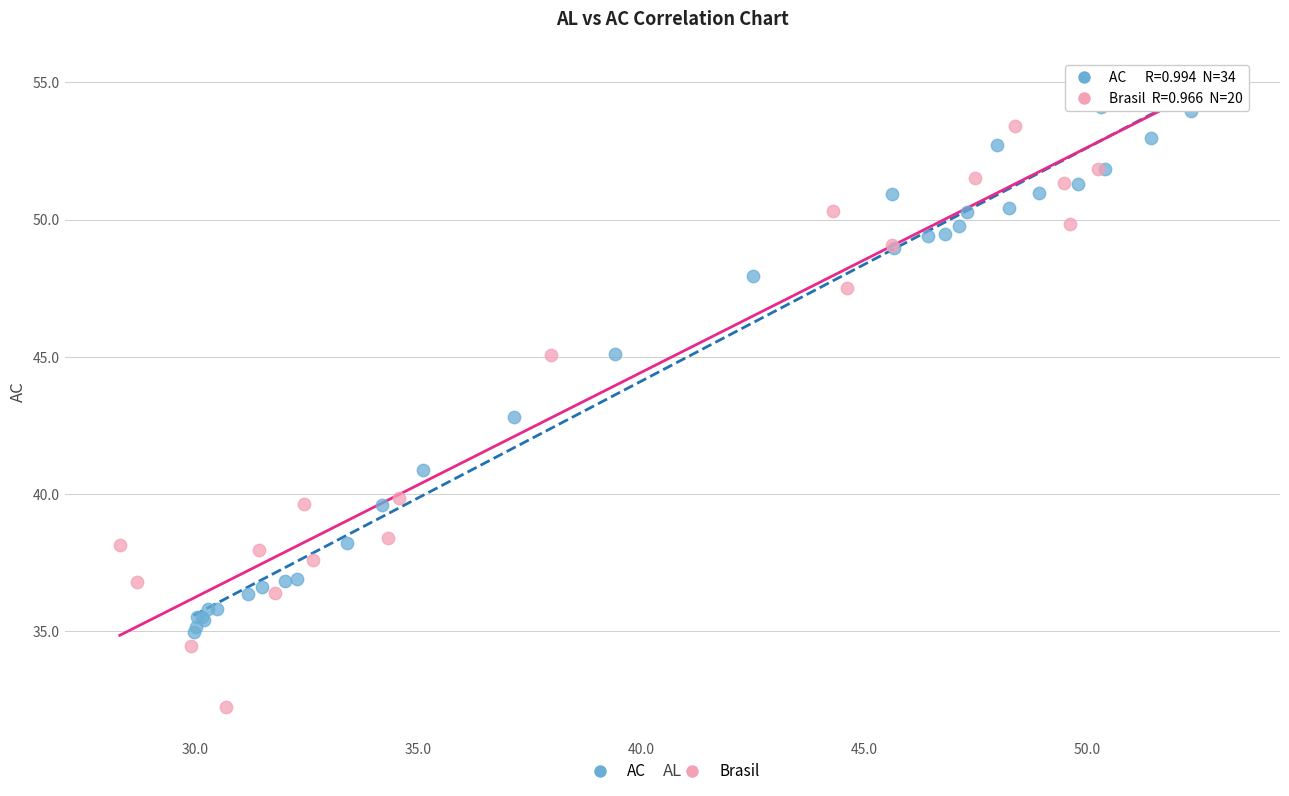

Which series reaches the minimum Y coordinate?

Brasil